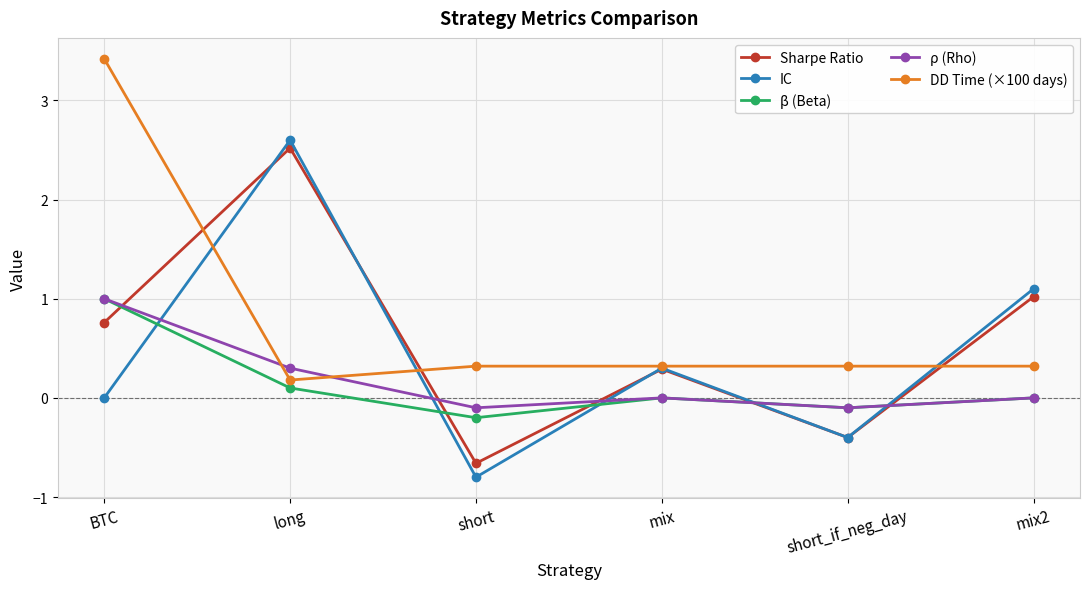

What is the label of the 5th point from the left?

short_if_neg_day